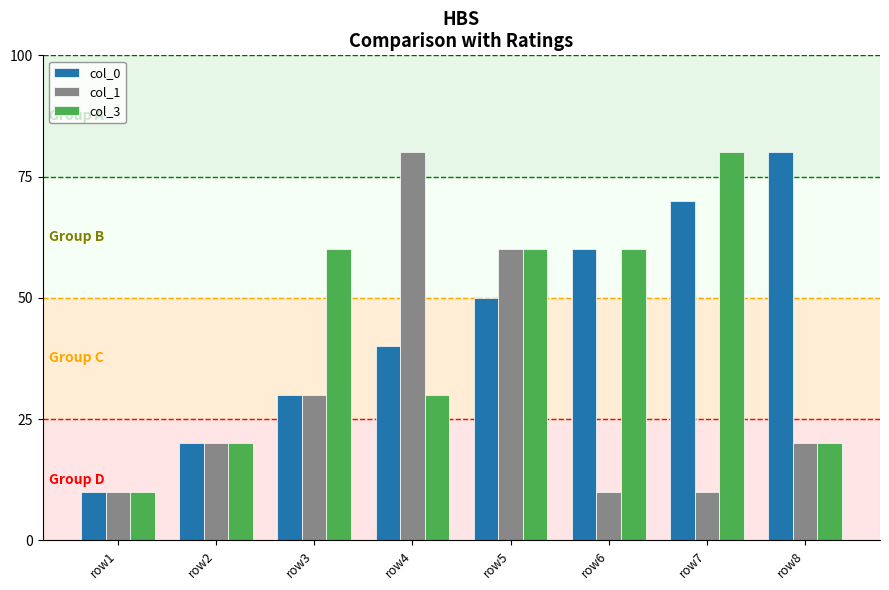

Are the bars horizontal?

No